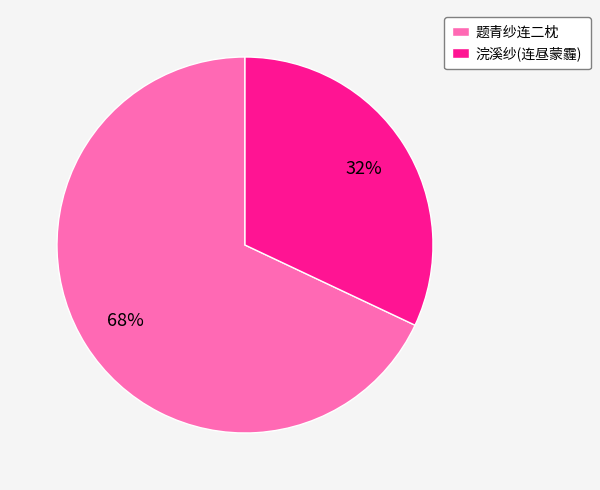

Approximately how many times larger is the value at 题青纱连二枕 compared to 浣溪纱(连昼蒙霾)?

2.1